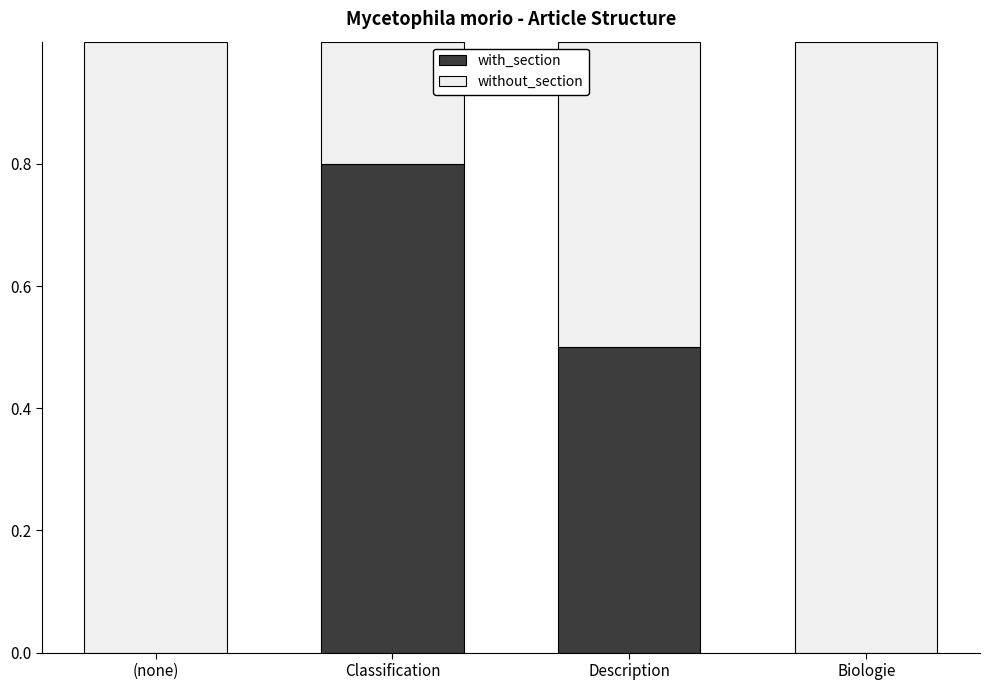

What is the approximate value of with_section at Description?

0.5